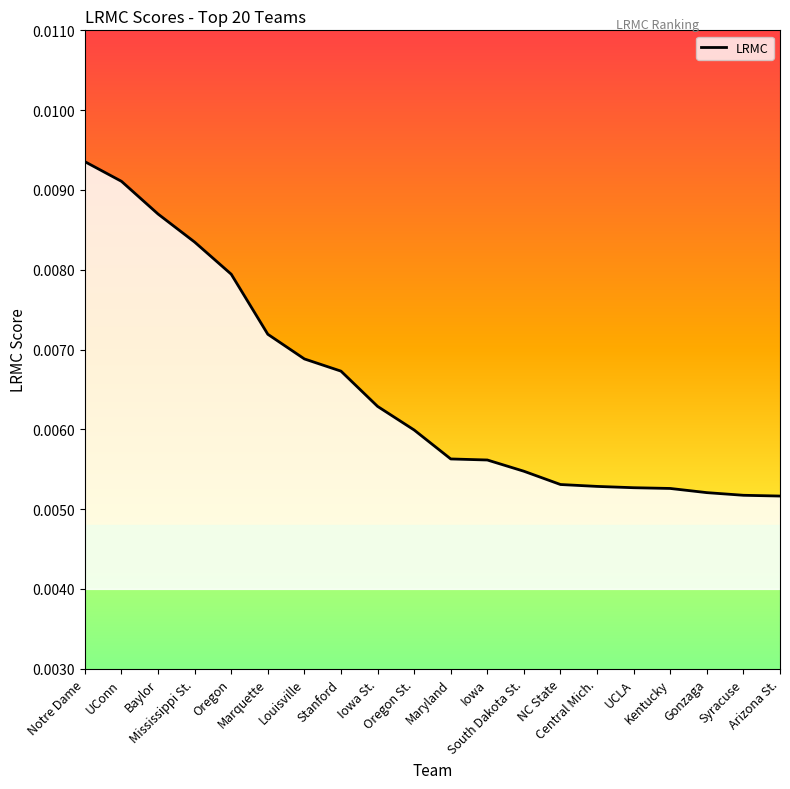

Which has a higher value, Kentucky or Iowa St.?

Iowa St.